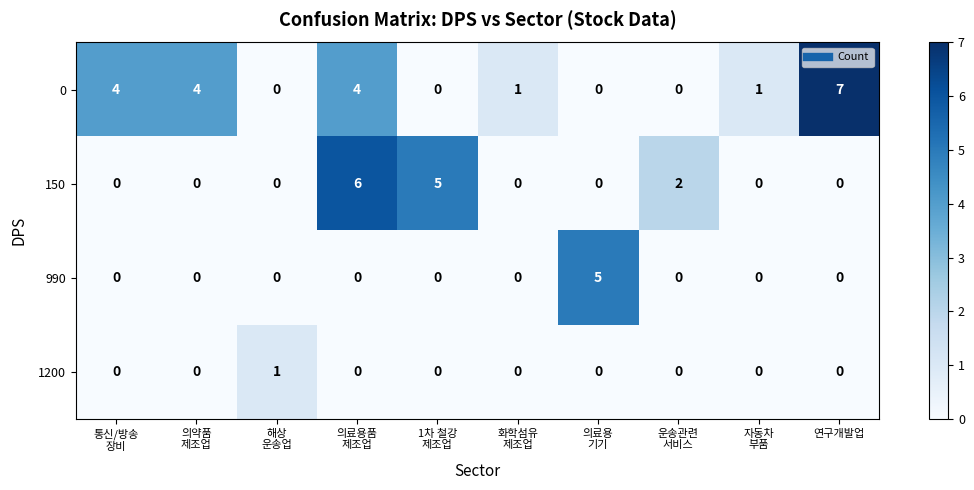

List the series in order of their overall mean, highest first.

0, 150, 990, 1200